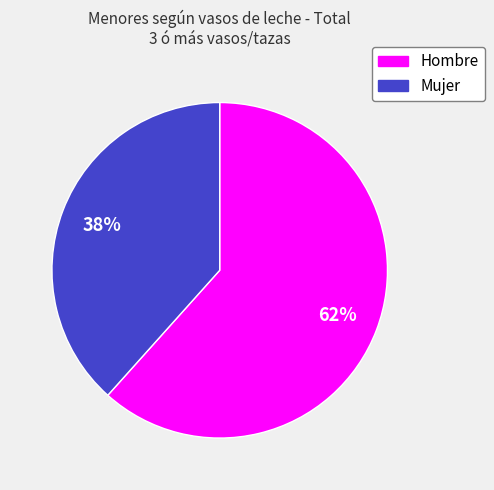

Does any single category account for the majority?

Yes